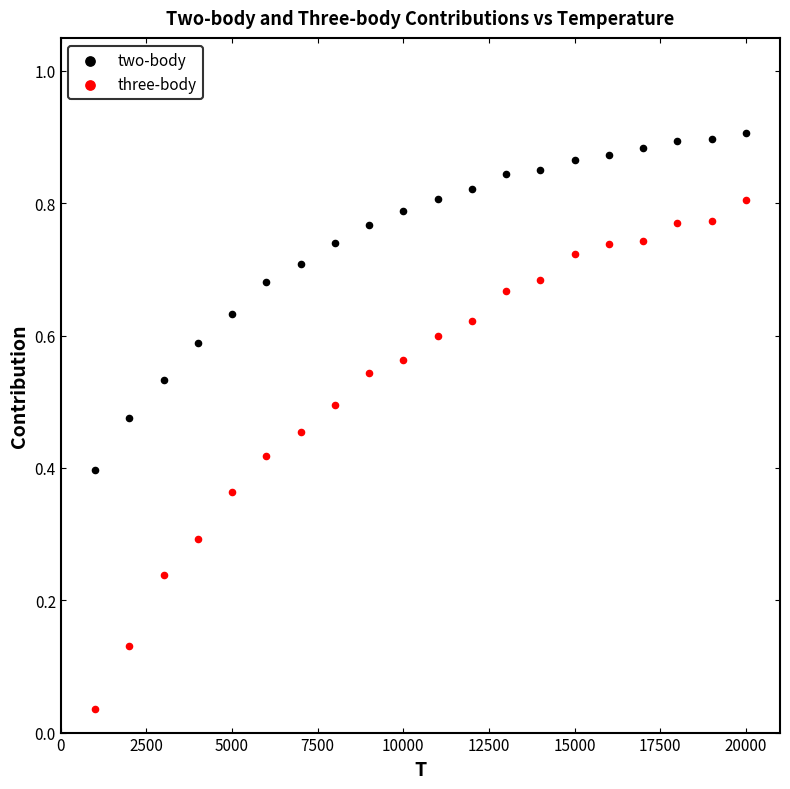

Across all data points, what is the range of X values (max minus min)?

19000.0